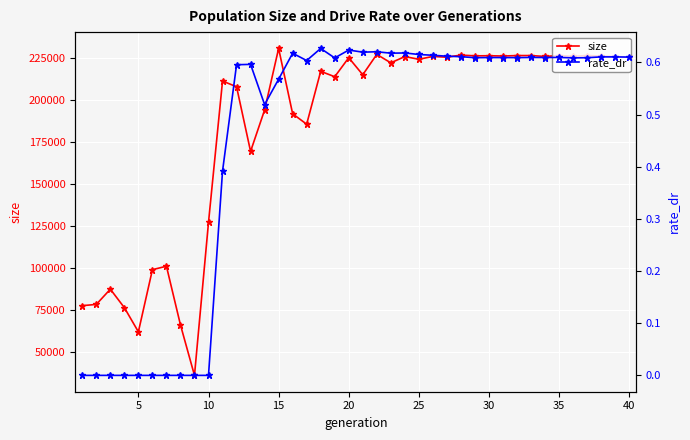

What is the lowest value of the size series?

36114